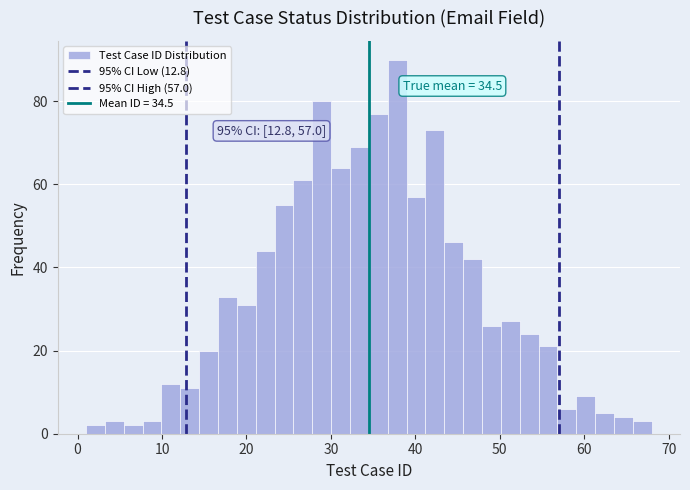

Around what value on the x-axis is the tallest bar? Give the approximate position of its centre, as read against the axis.

38